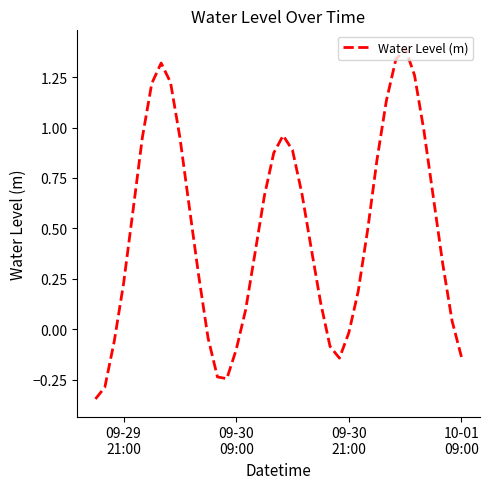

What is the difference between the maximum and minimum values?

1.7